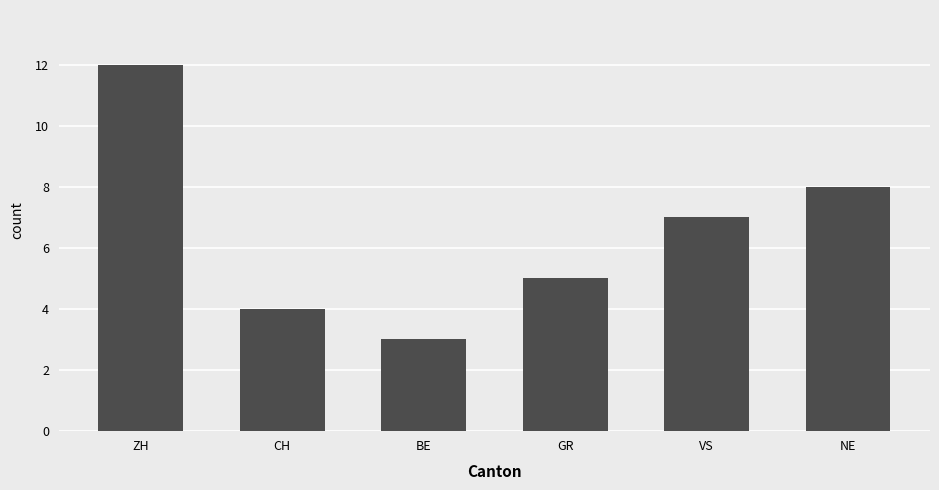

Reading right to left, extract all data points from this chart.

NE=8	VS=7	GR=5	BE=3	CH=4	ZH=12